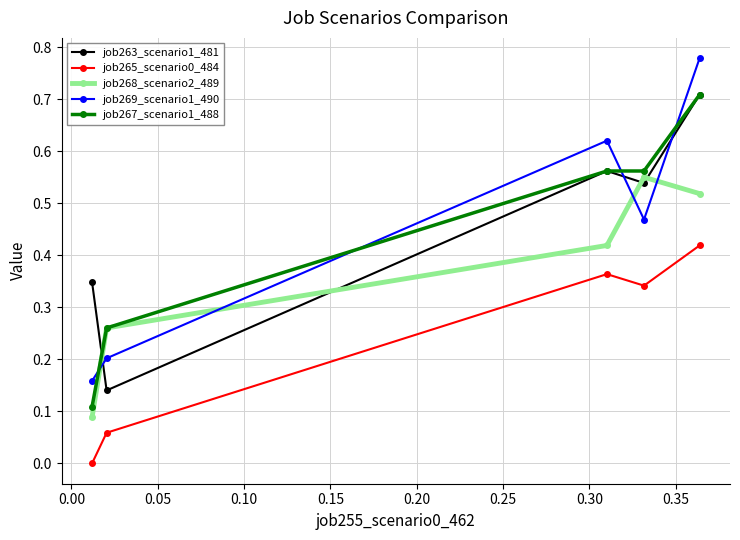

At how many categories does at least one series exceed 0?

5